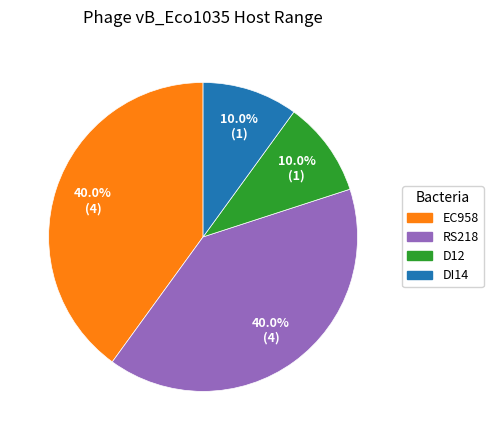

How many slices are in this pie chart?

4